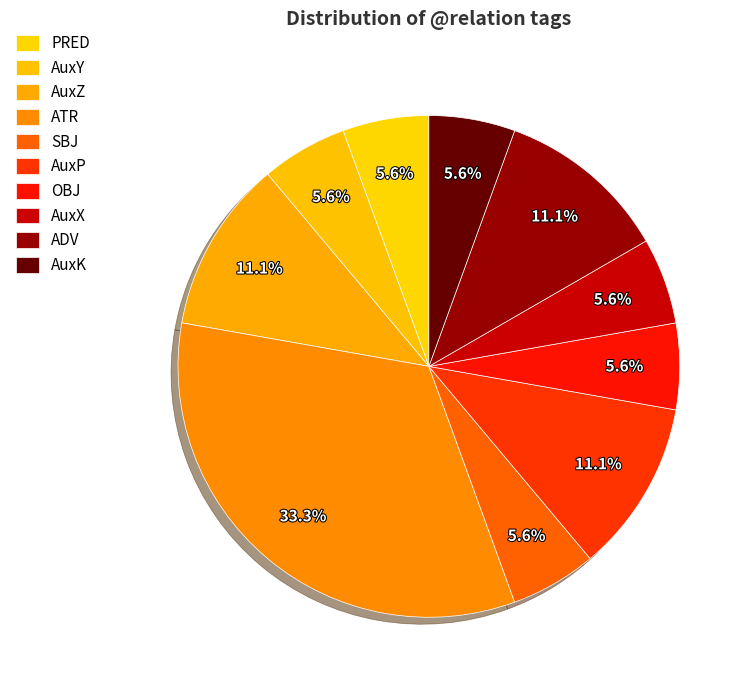

What is the smallest slice in the pie chart?

PRED